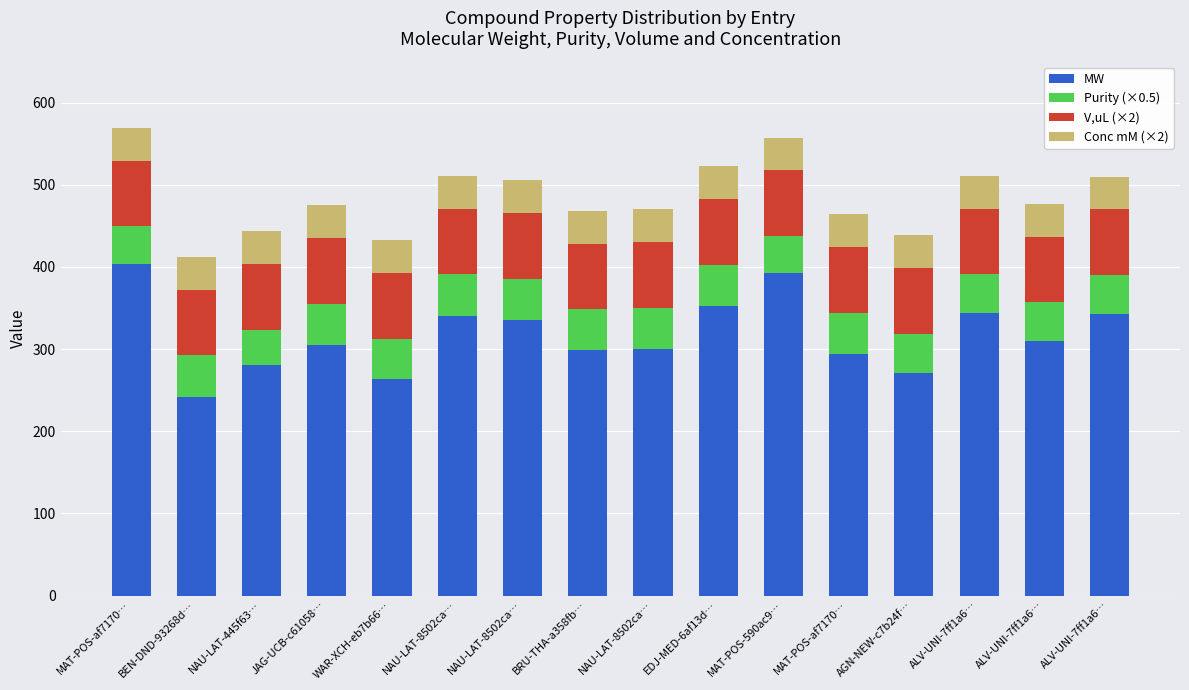

What is the sum of the Purity (×0.5) values at AGN-NEW-c7b24f… and MAT-POS-590ac9…?

92.5